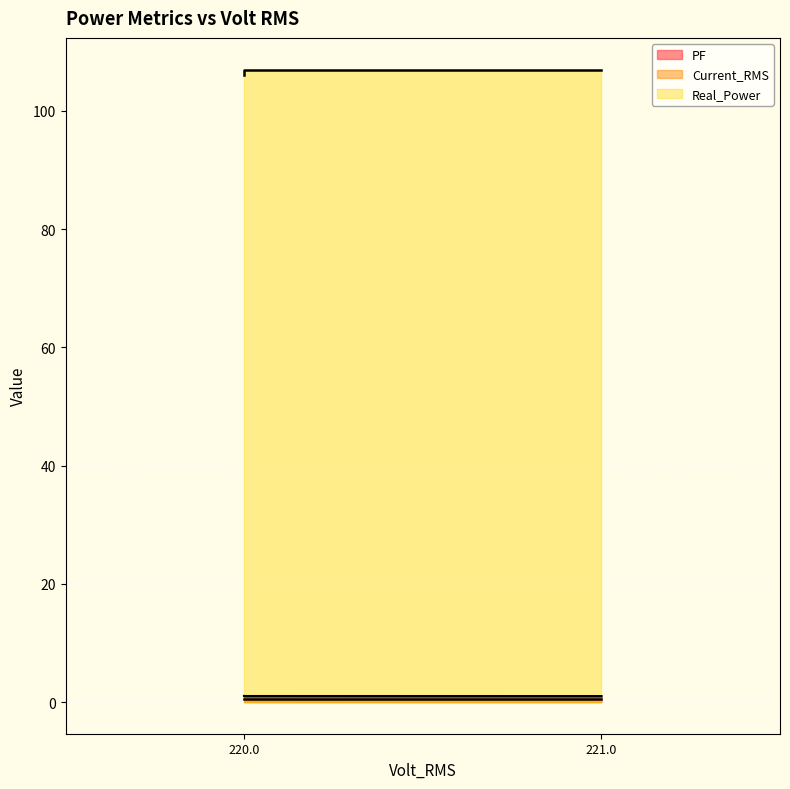

At which category is the sum across all series the highest?

220.0